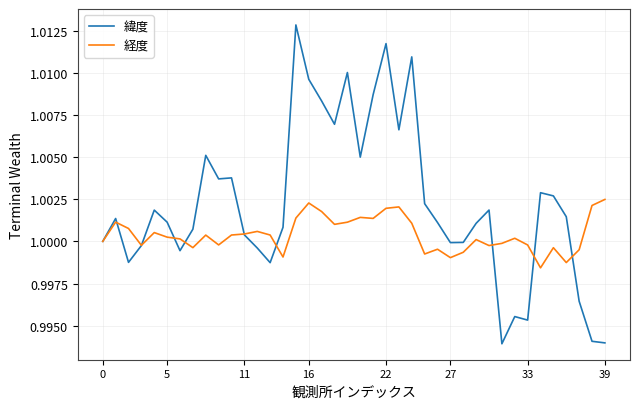

Rank the series by their average value, from lowest to highest.

経度, 緯度